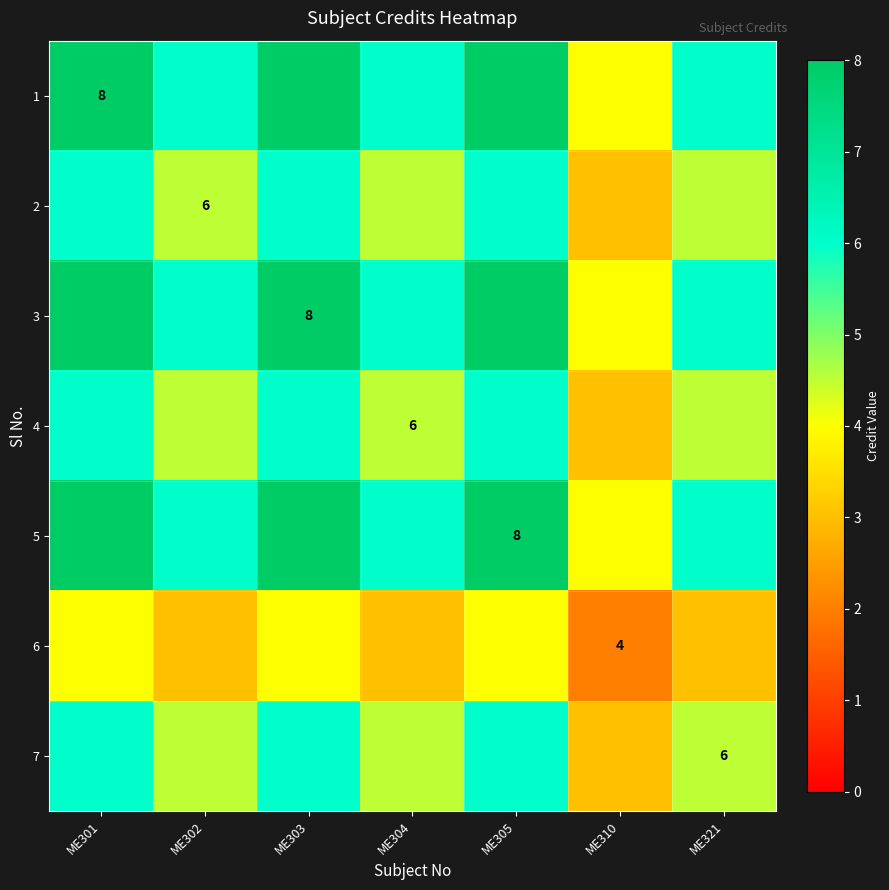

At how many categories does at least one series exceed 2?

7